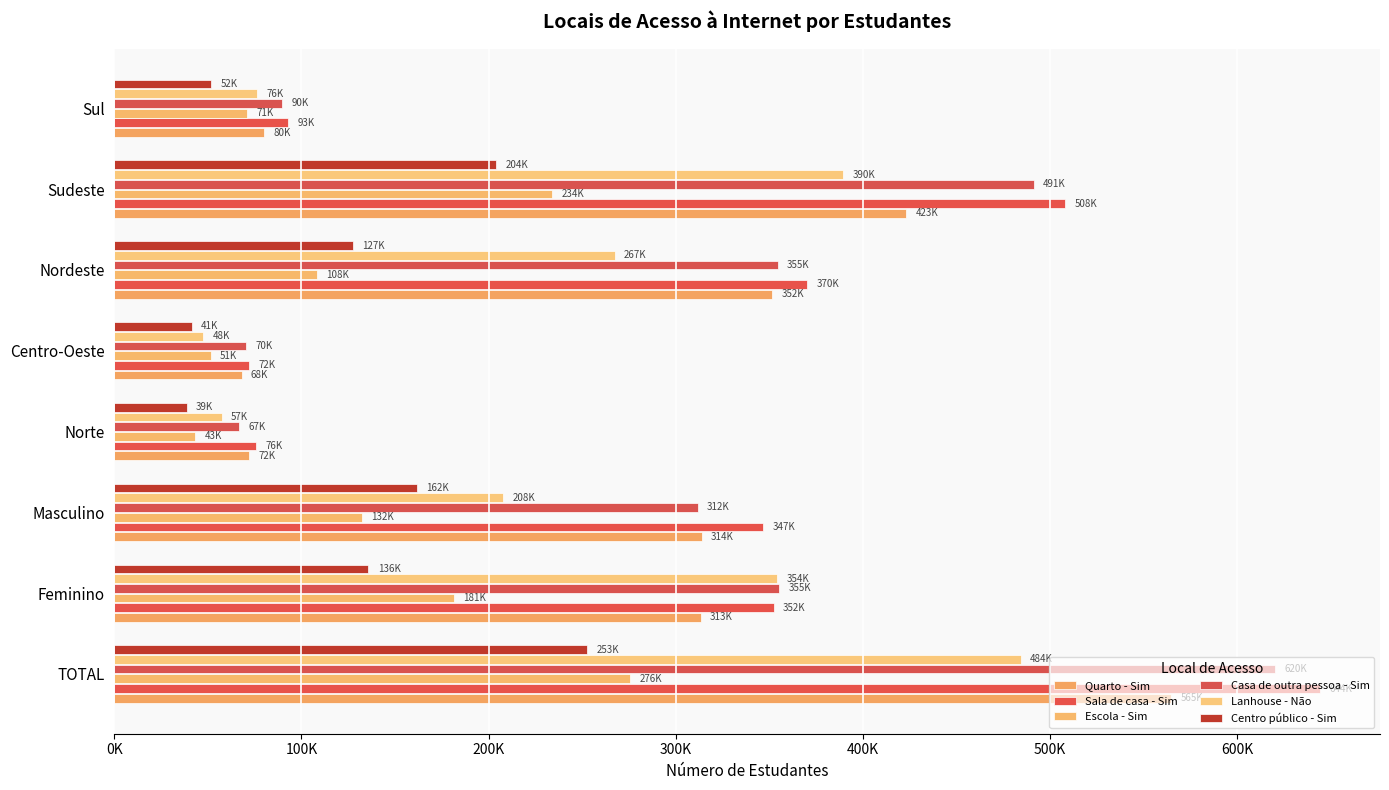

Where is Casa de outra pessoa - Sim nearest to the value 343487?

Nordeste